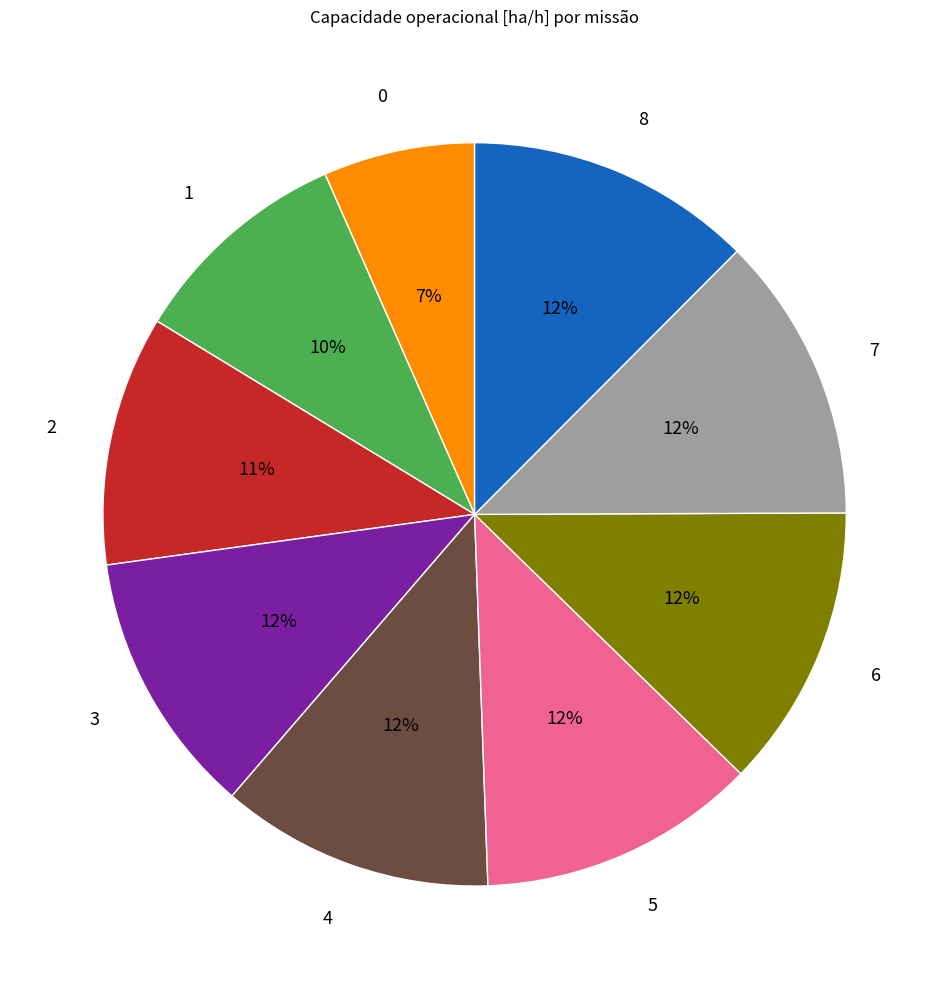

To the nearest percent, what is the combined percentage of 8 and 2?

23%